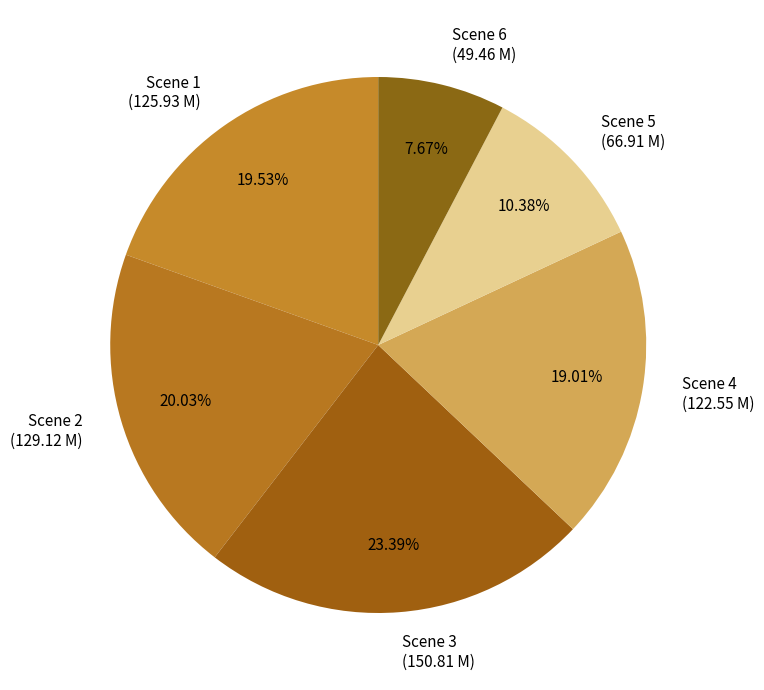

Between Scene 2 (129.12 M) and Scene 5 (66.91 M), which is larger?

Scene 2 (129.12 M)